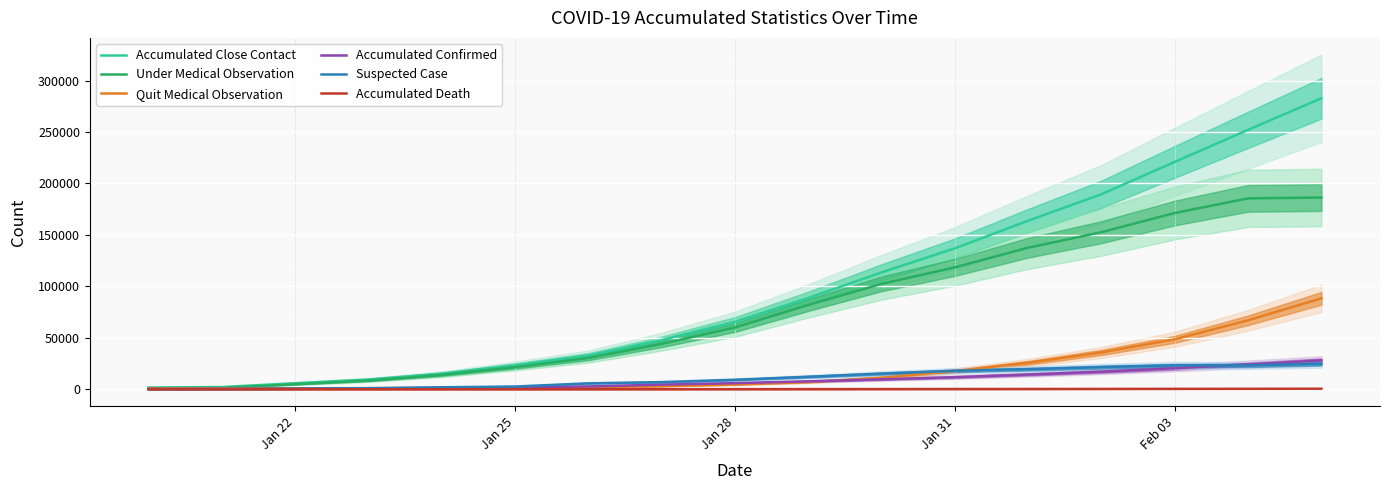

What is the lowest value of the Quit Medical Observation series?

765